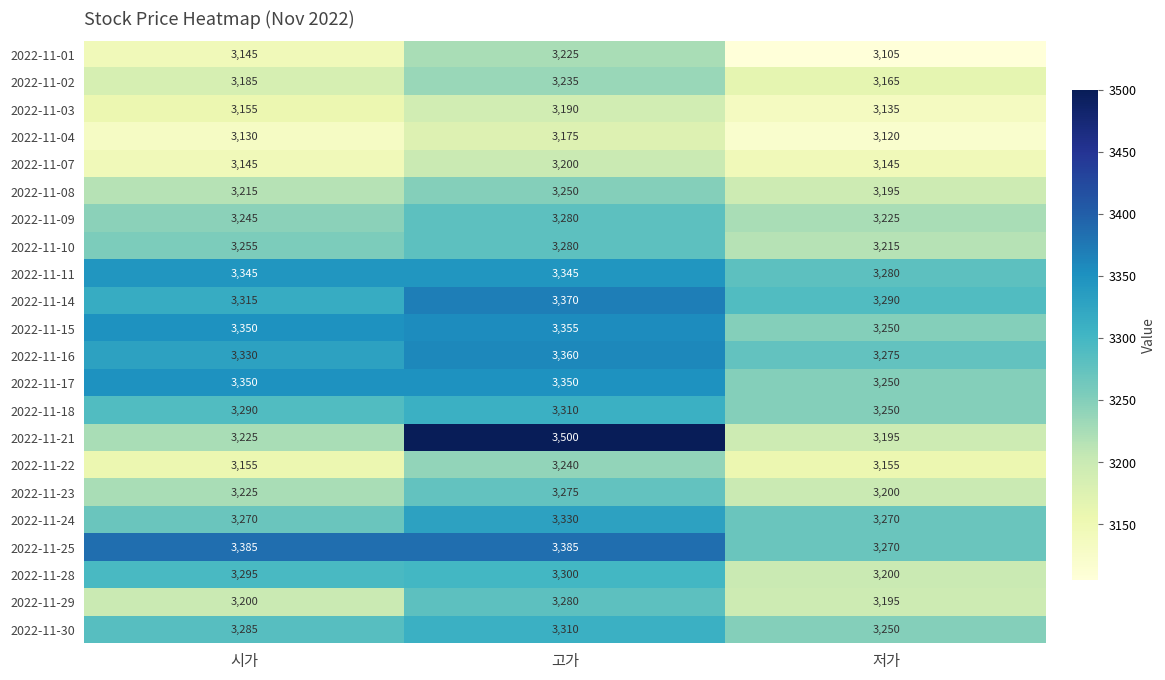

The 2022-11-10 series shows 3280 at 고가. True or false?

True